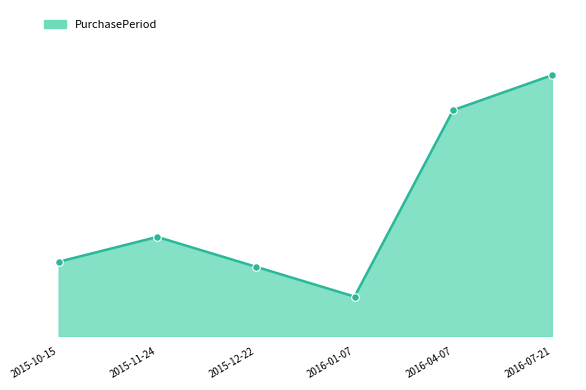

Which has a higher value, 2015-10-15 or 2015-11-24?

2015-11-24